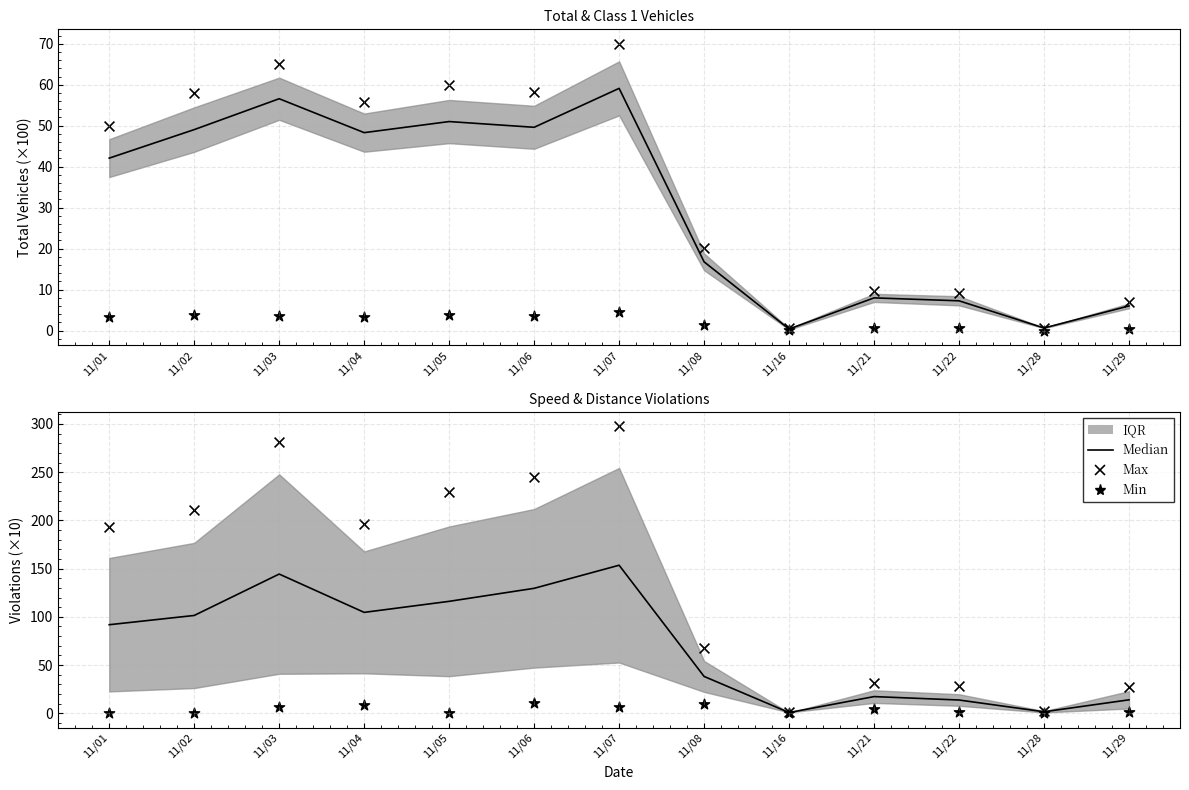

Which series contains the highest Y value?

Max